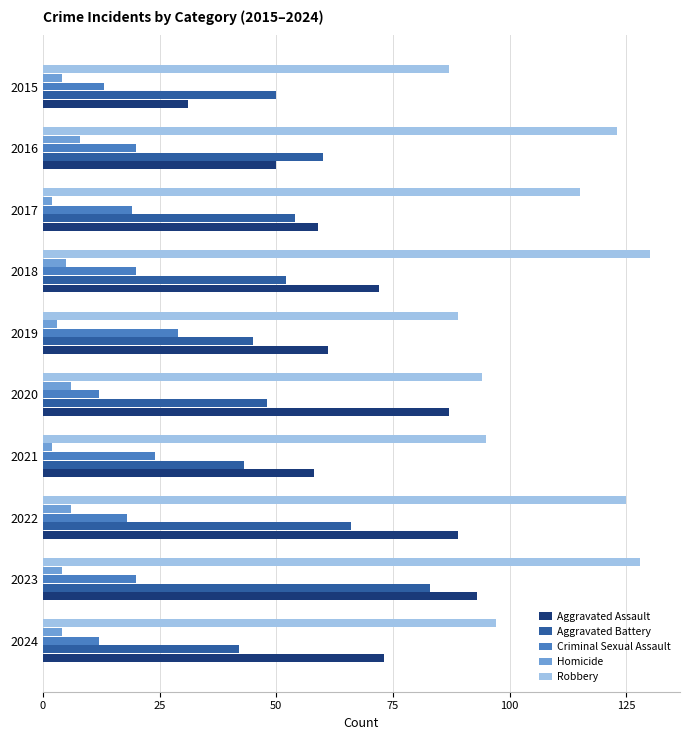

True or false: Robbery has a value of 122 at 2019.

False